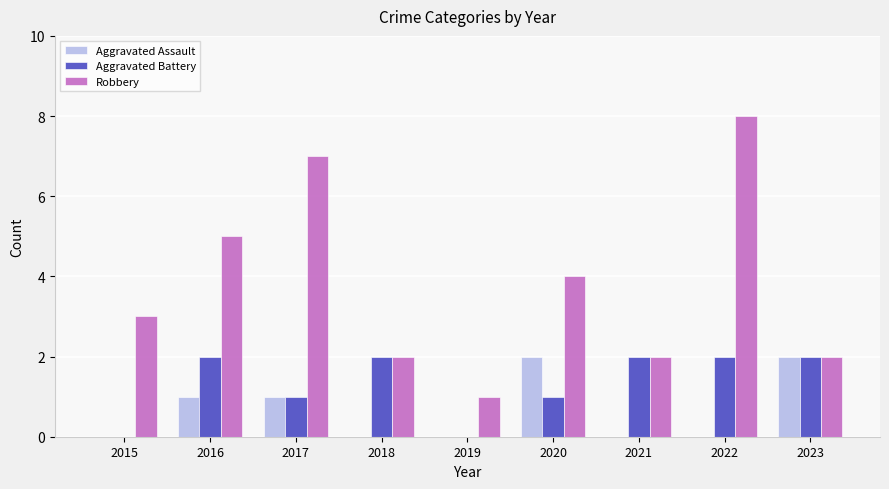

At which category is the sum across all series the highest?

2022